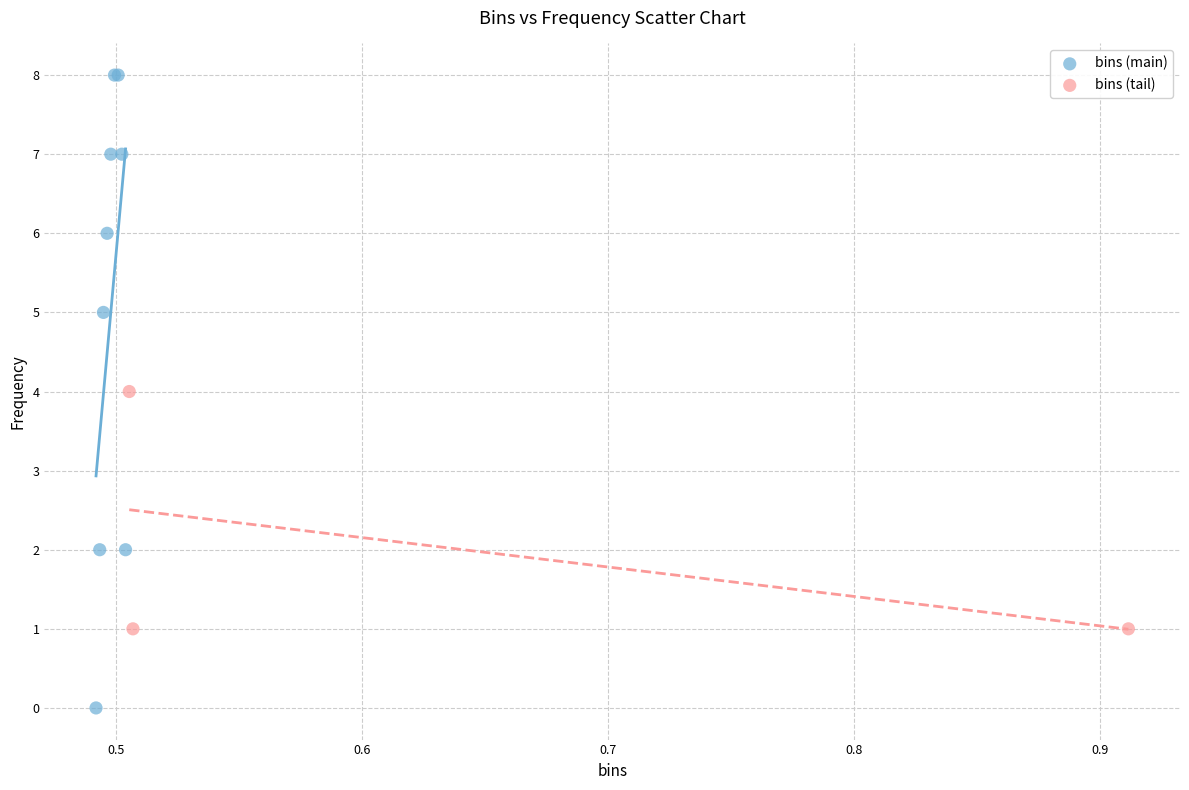

Which series reaches the minimum Y coordinate?

bins (main)